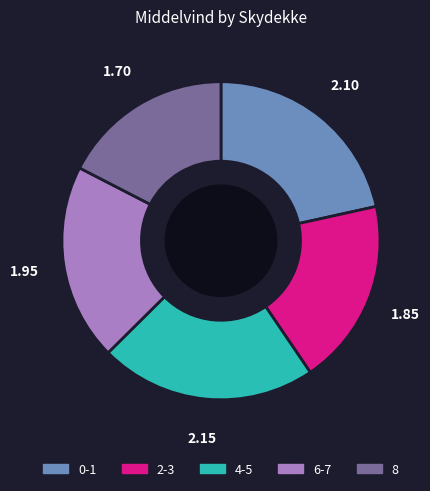

Is there any slice that represents more than half of the pie?

No